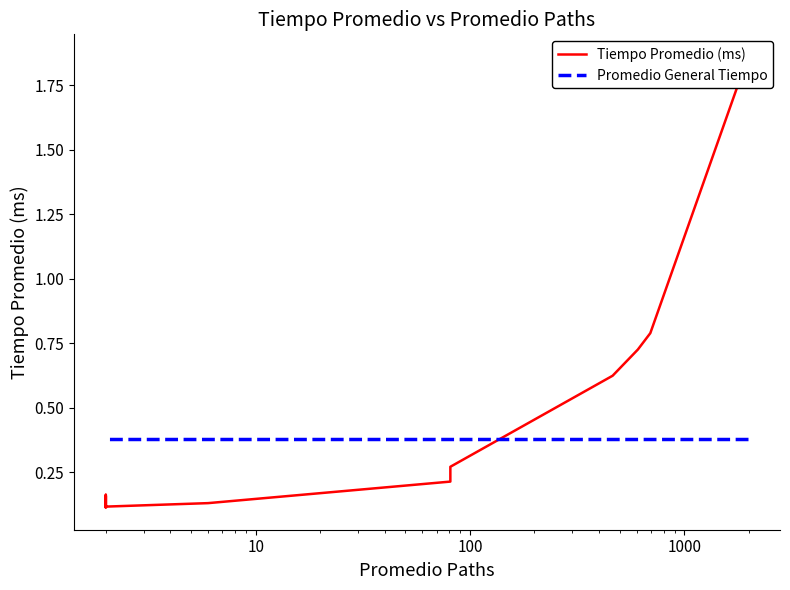

Count the number of data series in this chart.

2